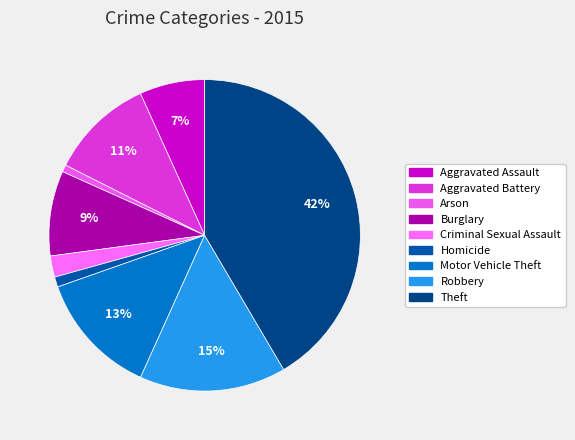

To the nearest percent, what is the combined percentage of Aggravated Battery and Motor Vehicle Theft?

24%